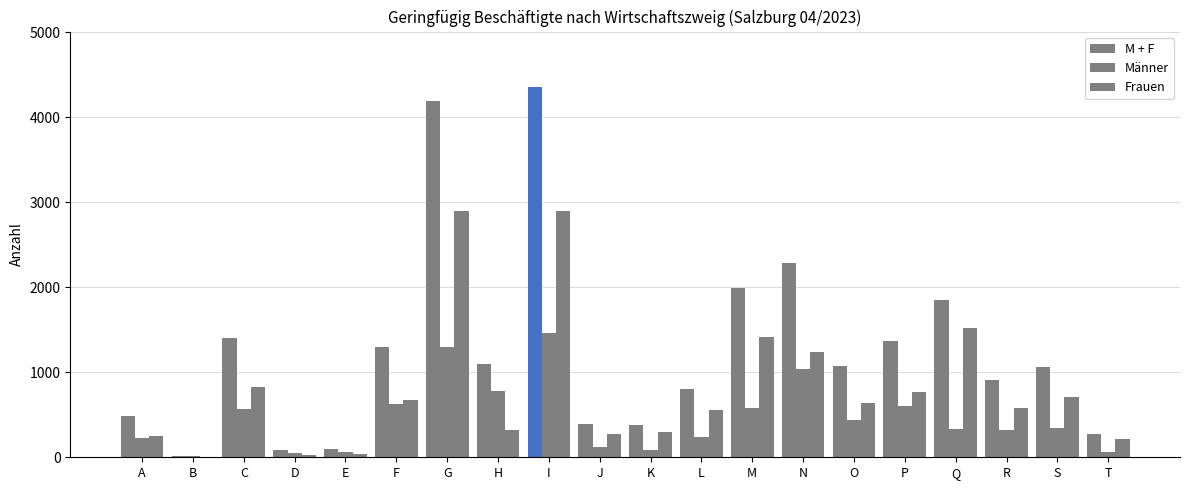

How many series are shown in this chart?

3